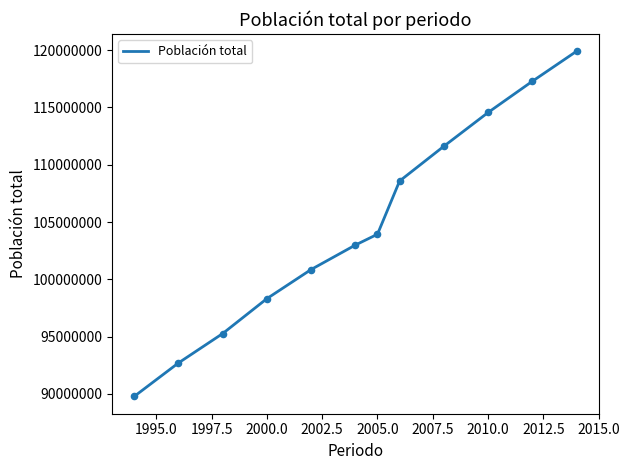

What is the difference between the maximum and minimum values?

30133260